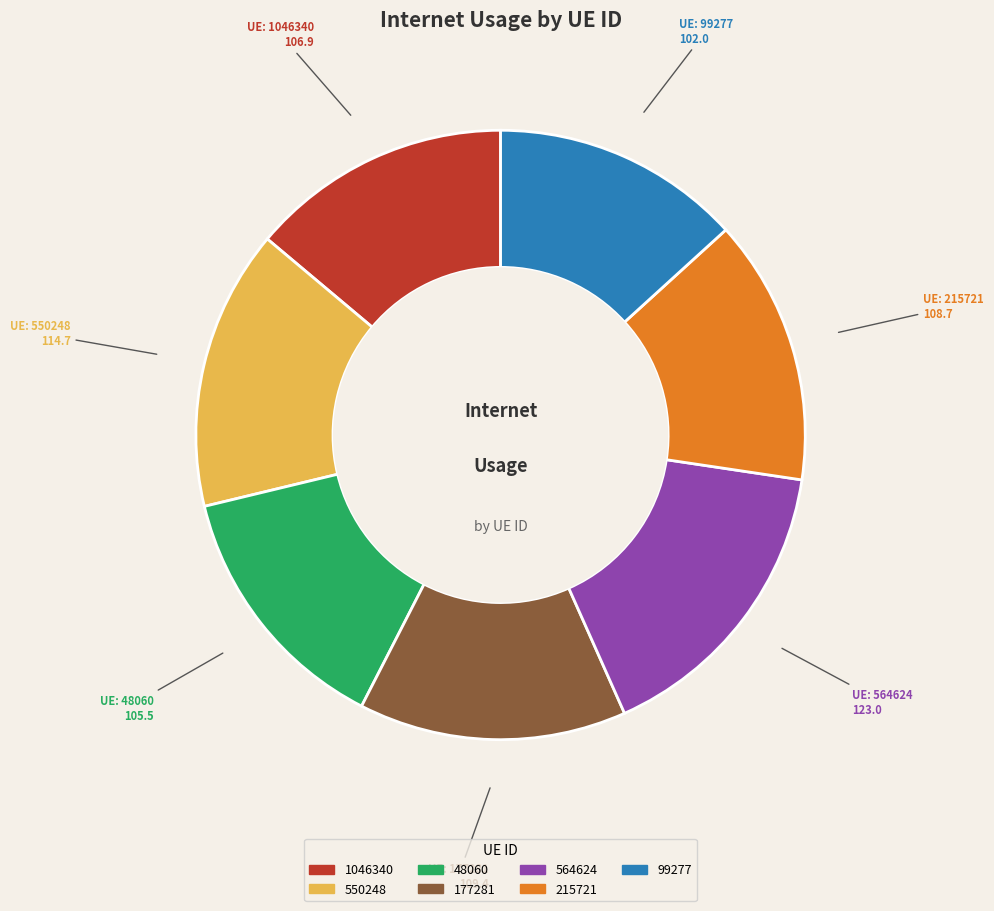

What is the ratio of the value at 99277 to the value at 177281?

0.9